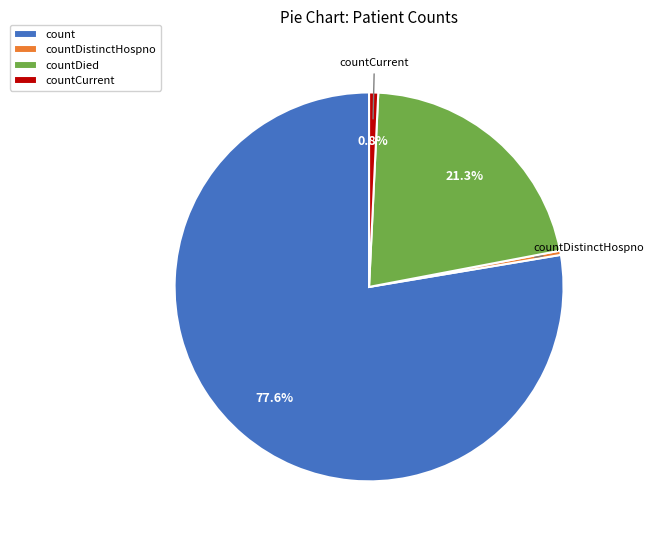

How many segments does this pie chart have?

4